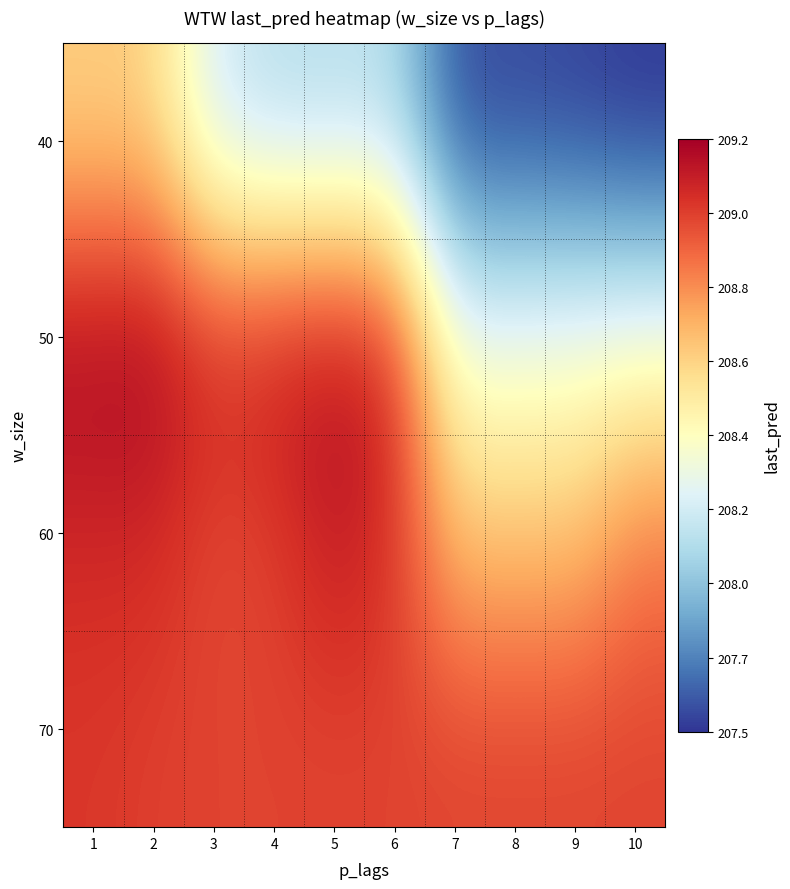

What is the difference between the highest and lowest values at 7?

1.4